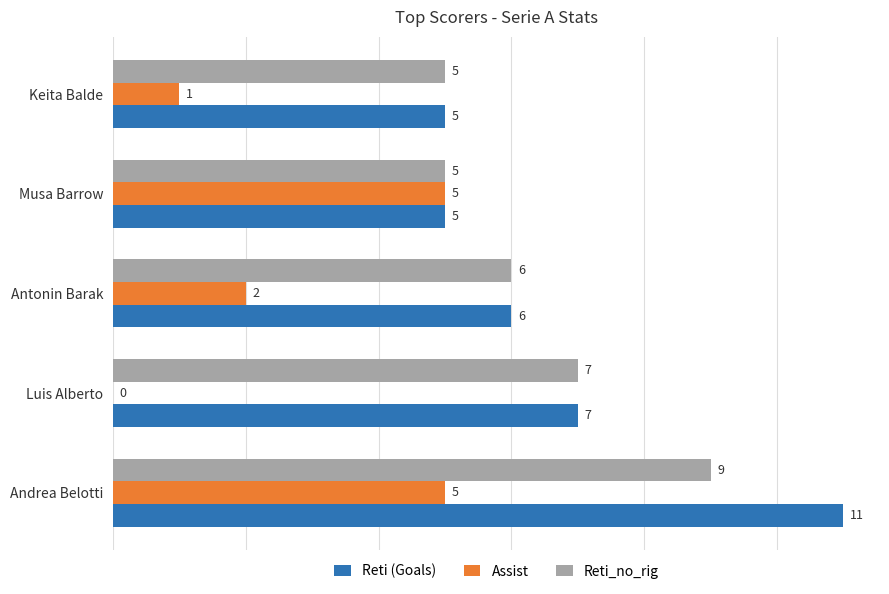

What is the sum of all Assist values?

13